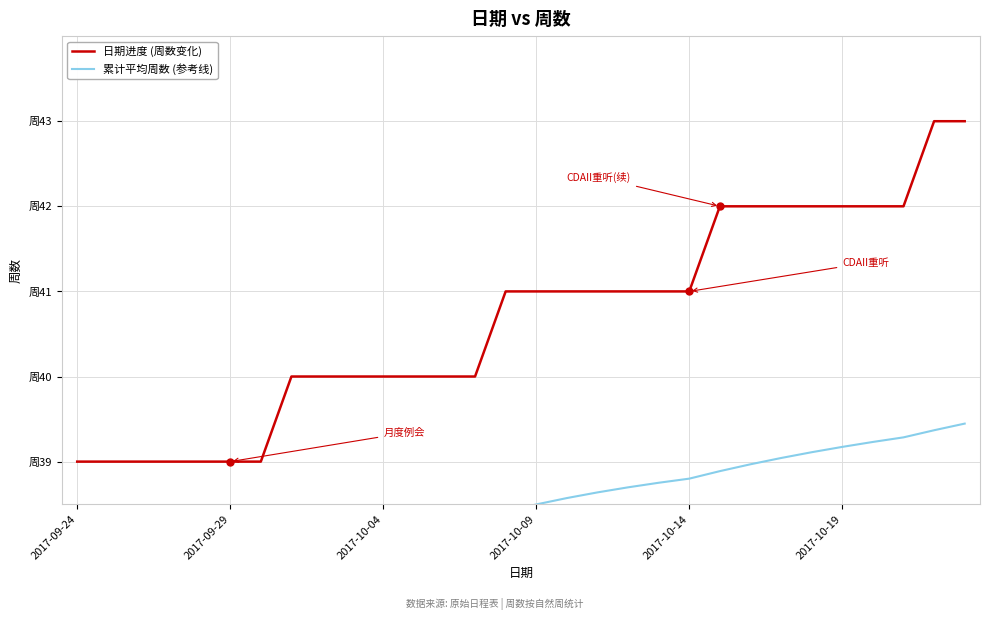

How many values in the 日期进度 (周数变化) series are below 41?

14